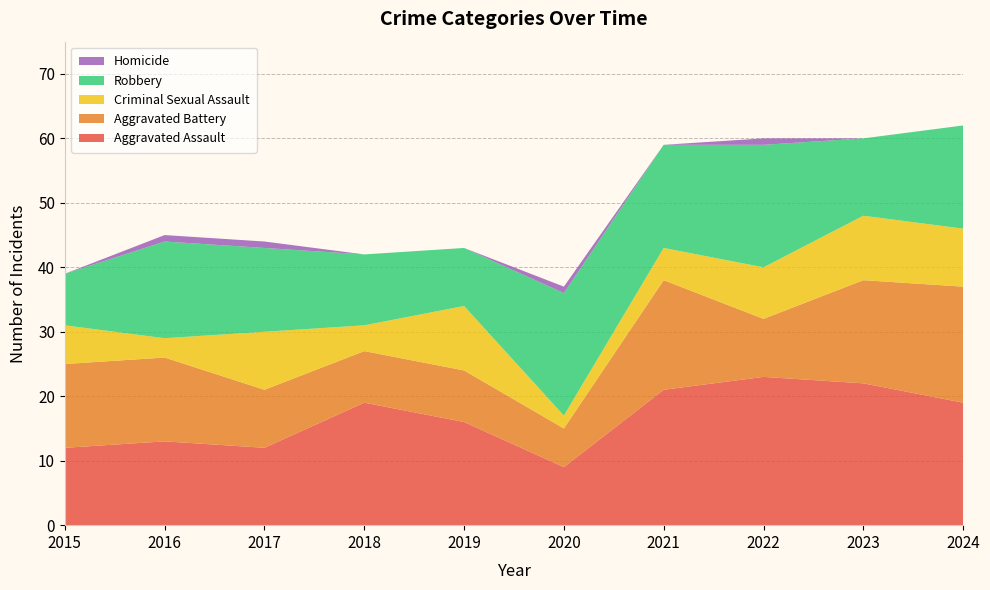

Reading right to left, list all the values displayed in this chart.

Aggravated Assault: 2024=19	2023=22	2022=23	2021=21	2020=9	2019=16	2018=19	2017=12	2016=13	2015=12
Aggravated Battery: 2024=18	2023=16	2022=9	2021=17	2020=6	2019=8	2018=8	2017=9	2016=13	2015=13
Criminal Sexual Assault: 2024=9	2023=10	2022=8	2021=5	2020=2	2019=10	2018=4	2017=9	2016=3	2015=6
Robbery: 2024=16	2023=12	2022=19	2021=16	2020=19	2019=9	2018=11	2017=13	2016=15	2015=8
Homicide: 2024=0	2023=0	2022=1	2021=0	2020=1	2019=0	2018=0	2017=1	2016=1	2015=0